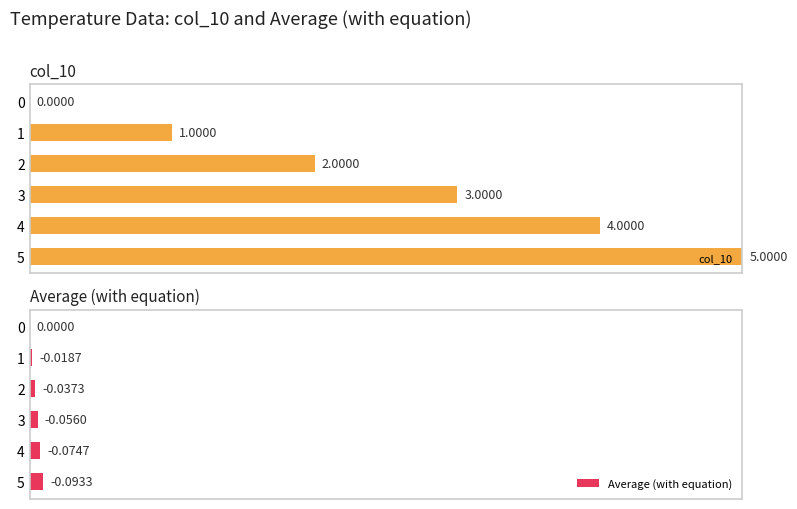

Which series changed the most between 1 and 5?

col_10